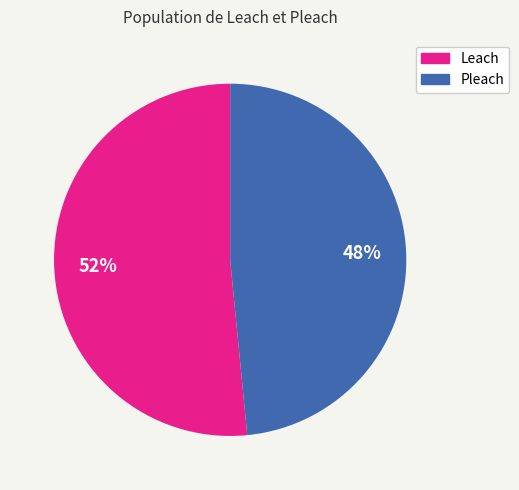

What is the smallest slice in the pie chart?

Pleach